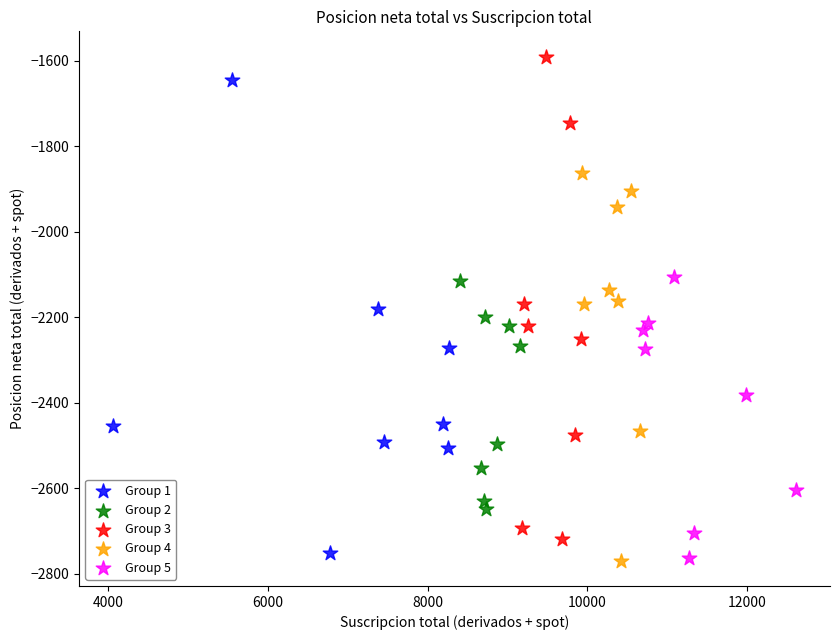

Which series reaches the maximum Y coordinate?

Group 3